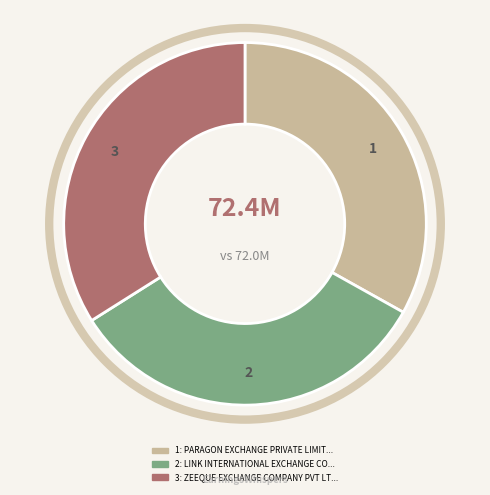

Is there a majority slice in this chart?

No